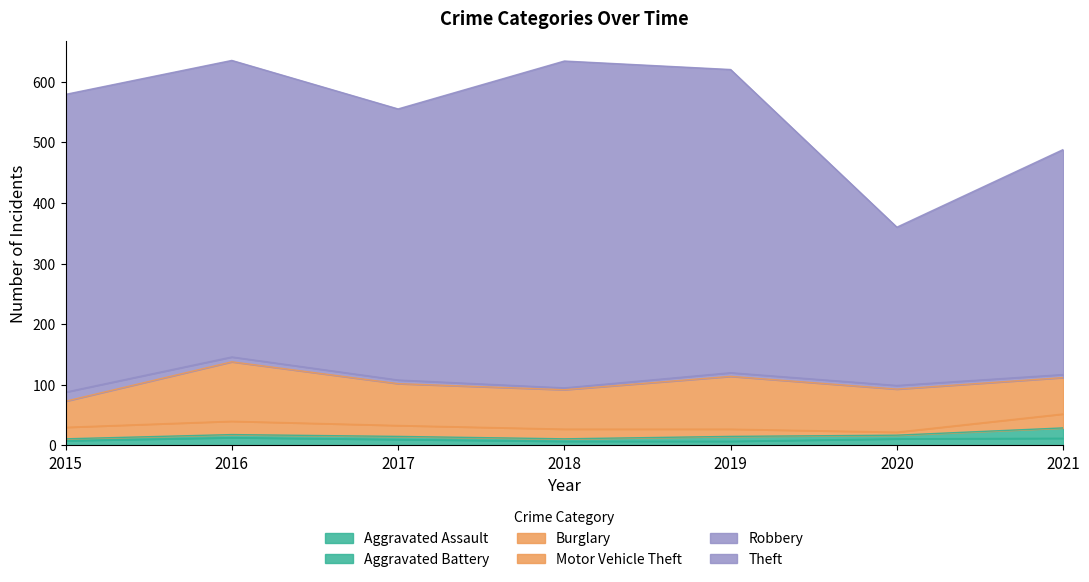

In Theft, how many points are higher than both neighbors (excluding endpoints)?

1